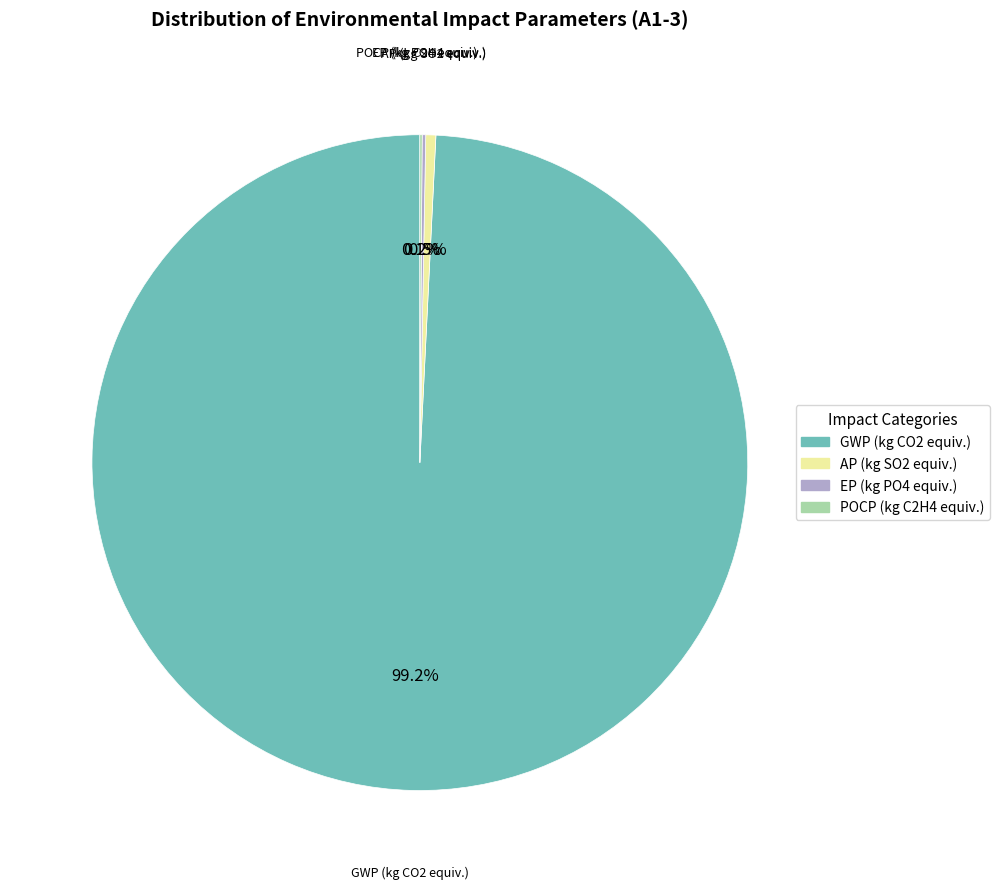

What is the majority slice?

GWP (kg CO2 equiv.)